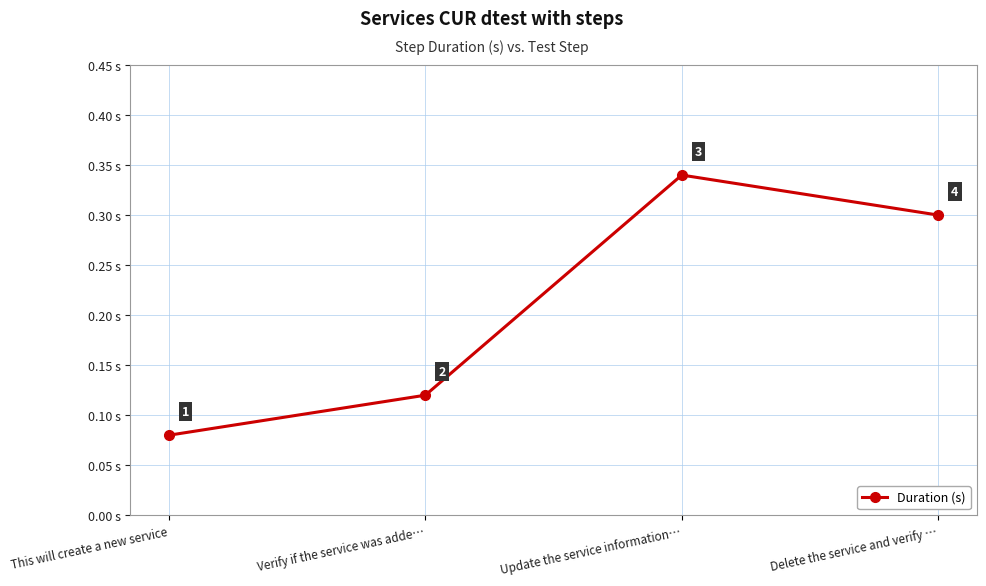

What is the label of the 1st point from the right?

Delete the service and verify …